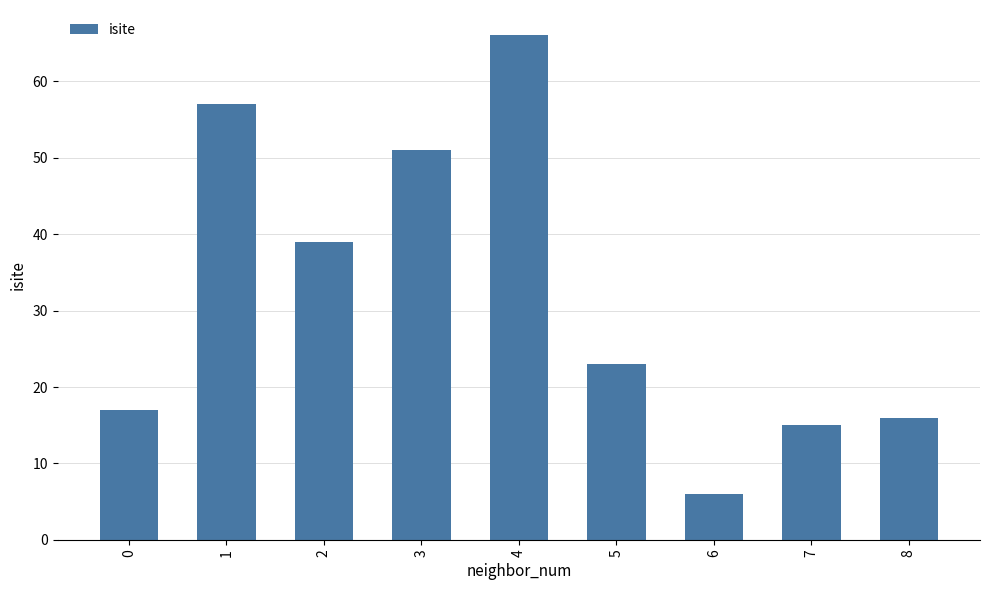

Does the chart contain any negative values?

No